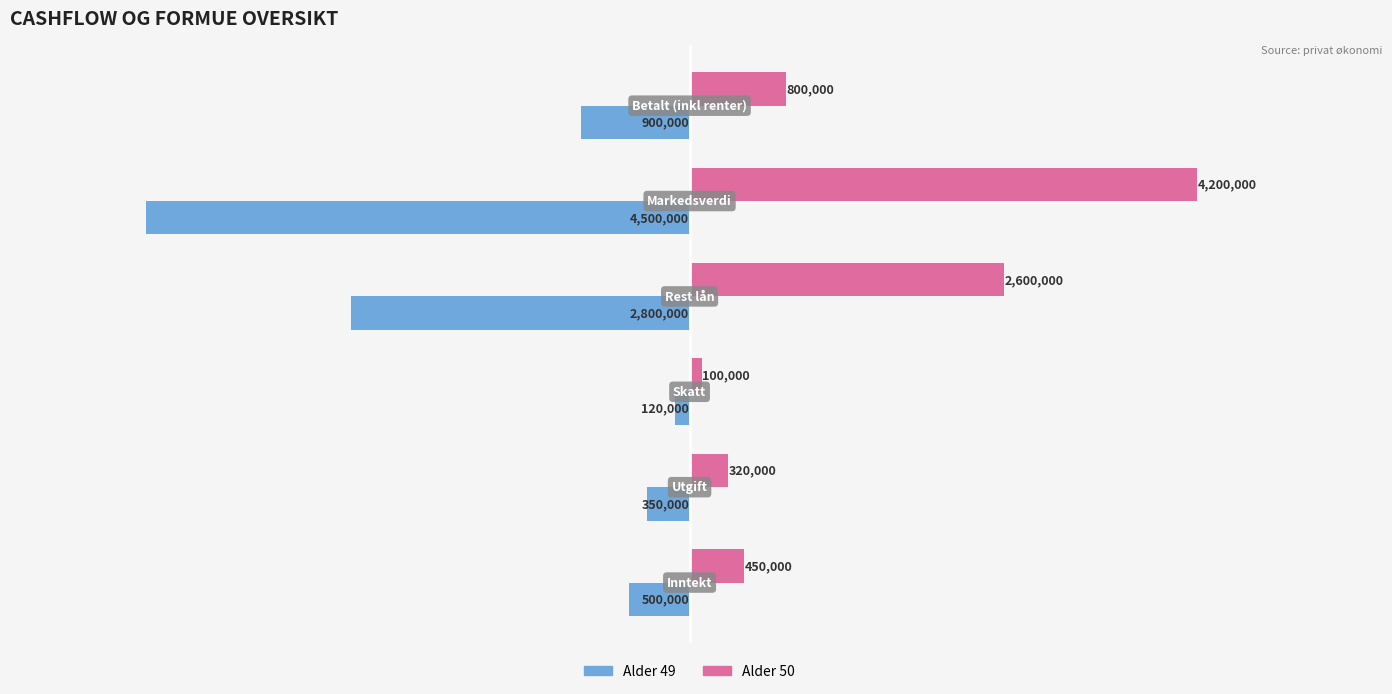

What is the minimum value for Alder 49?

-4500000